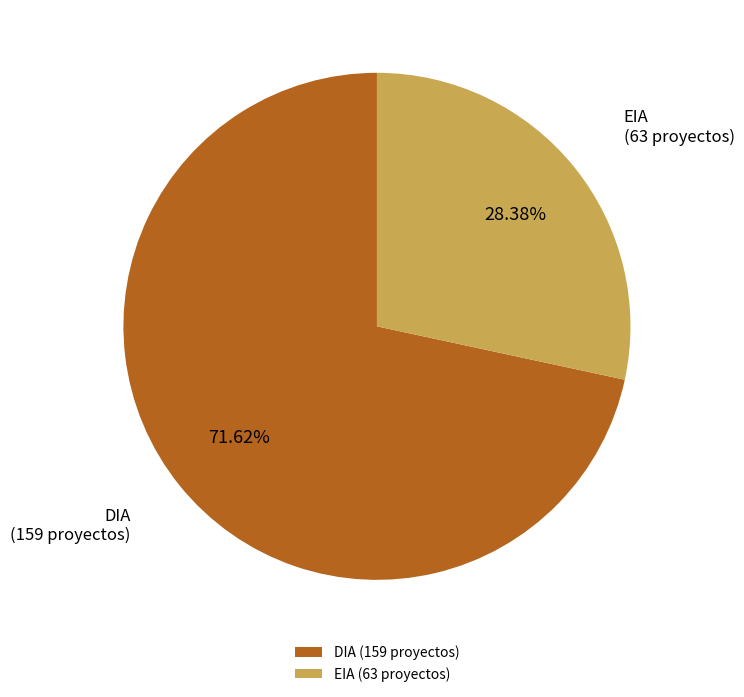

Is it true that EIA is 15% of the pie?

False